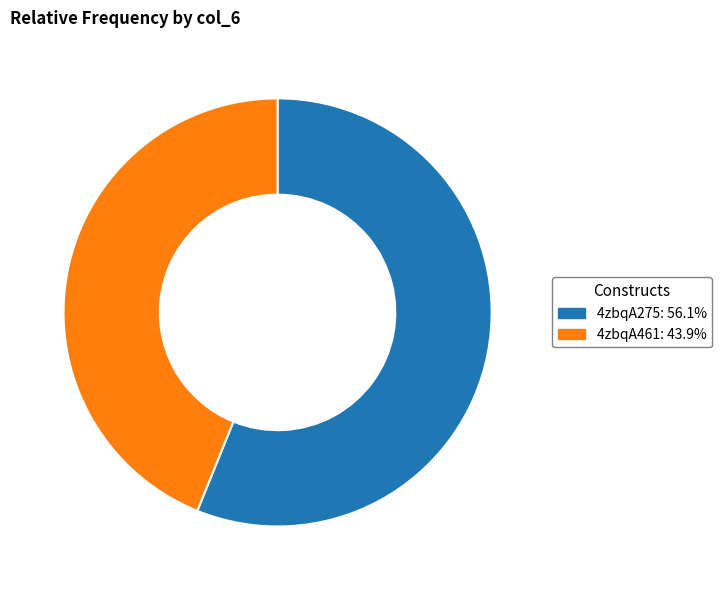

The 4zbqA461 slice represents 34% of the pie. True or false?

False